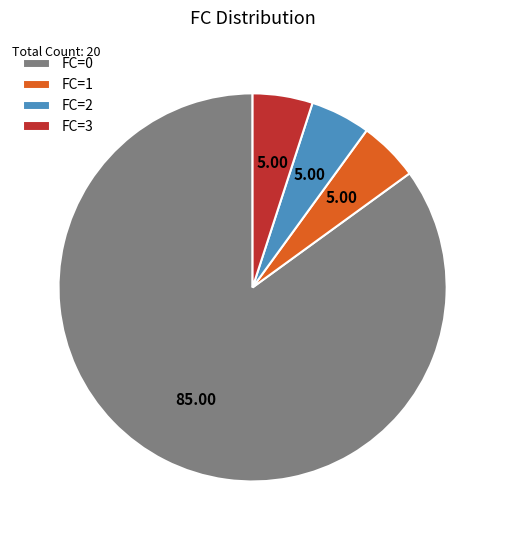

Is the sum of FC=3 and FC=1 greater than half?

No